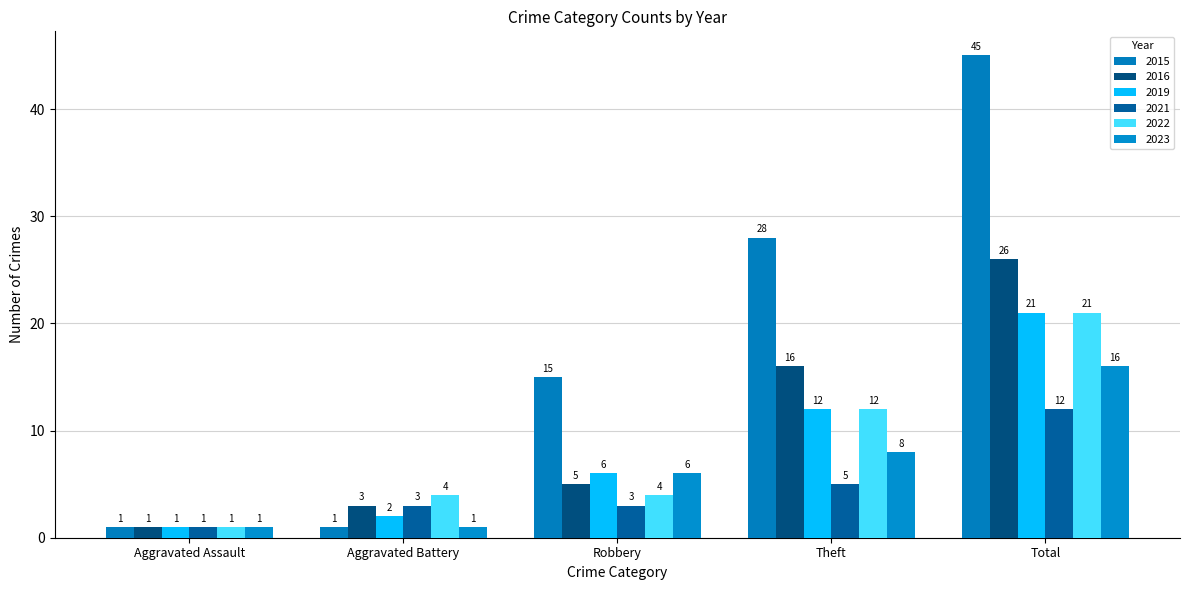

Which series has the largest total across all categories?

2015